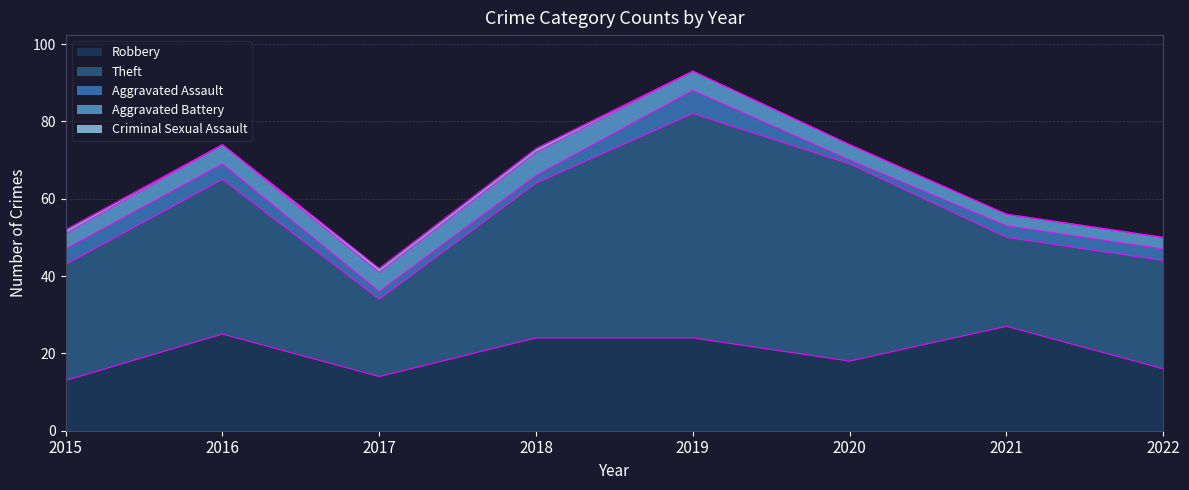

Reading left to right, what are all the values shown in this chart?

Robbery: 13	25	14	24	24	18	27	16
Theft: 30	40	20	40	58	51	23	28
Aggravated Assault: 4	4	2	2	6	1	3	3
Aggravated Battery: 4	5	5	6	5	4	3	3
Criminal Sexual Assault: 1	0	1	1	0	0	0	0